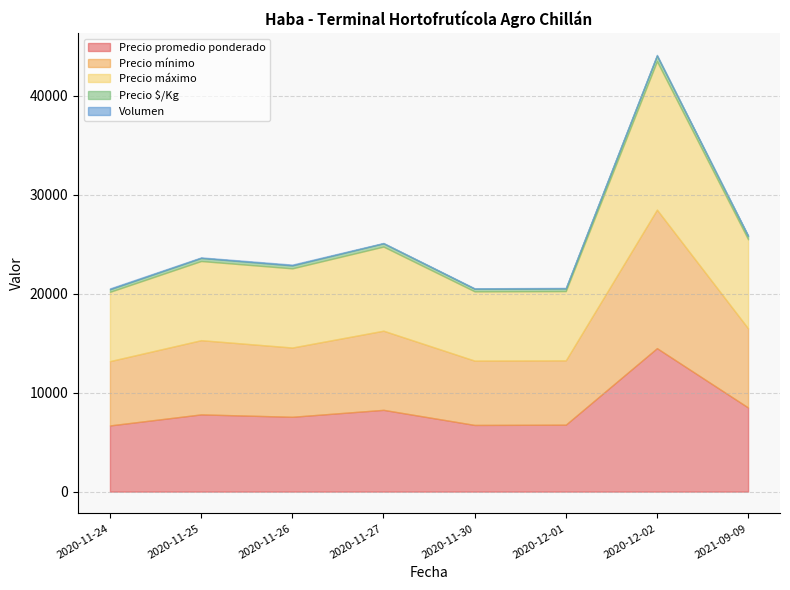

True or false: Volumen and Precio $/Kg intersect in this chart.

False